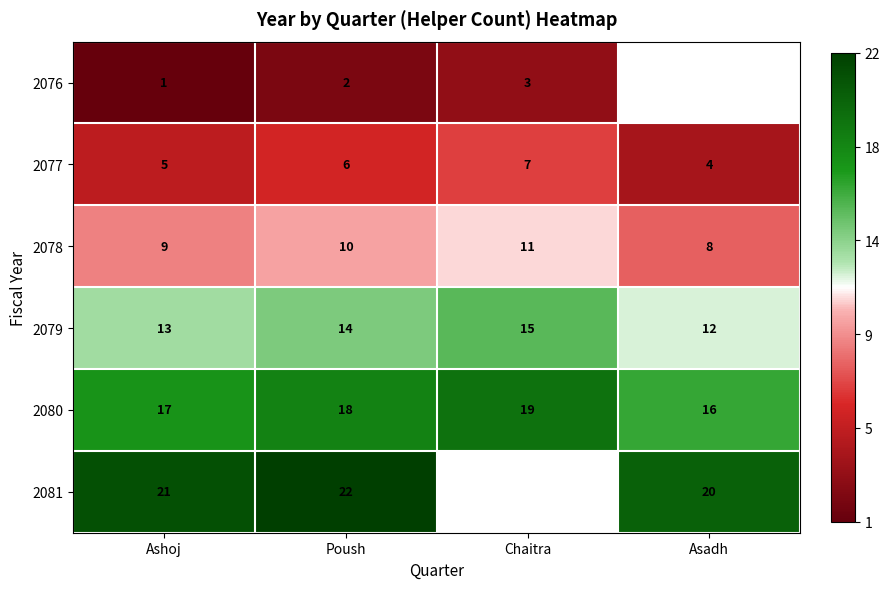

What is the spread (max minus min) of values at Poush?

20